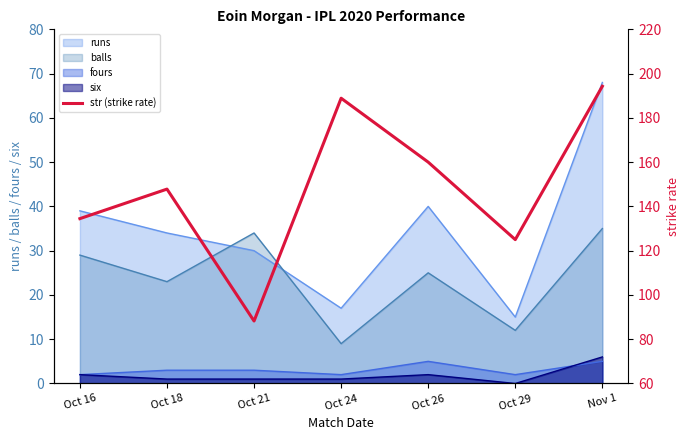

How many interior local peaks (higher than both neighbors) does the data have?

2